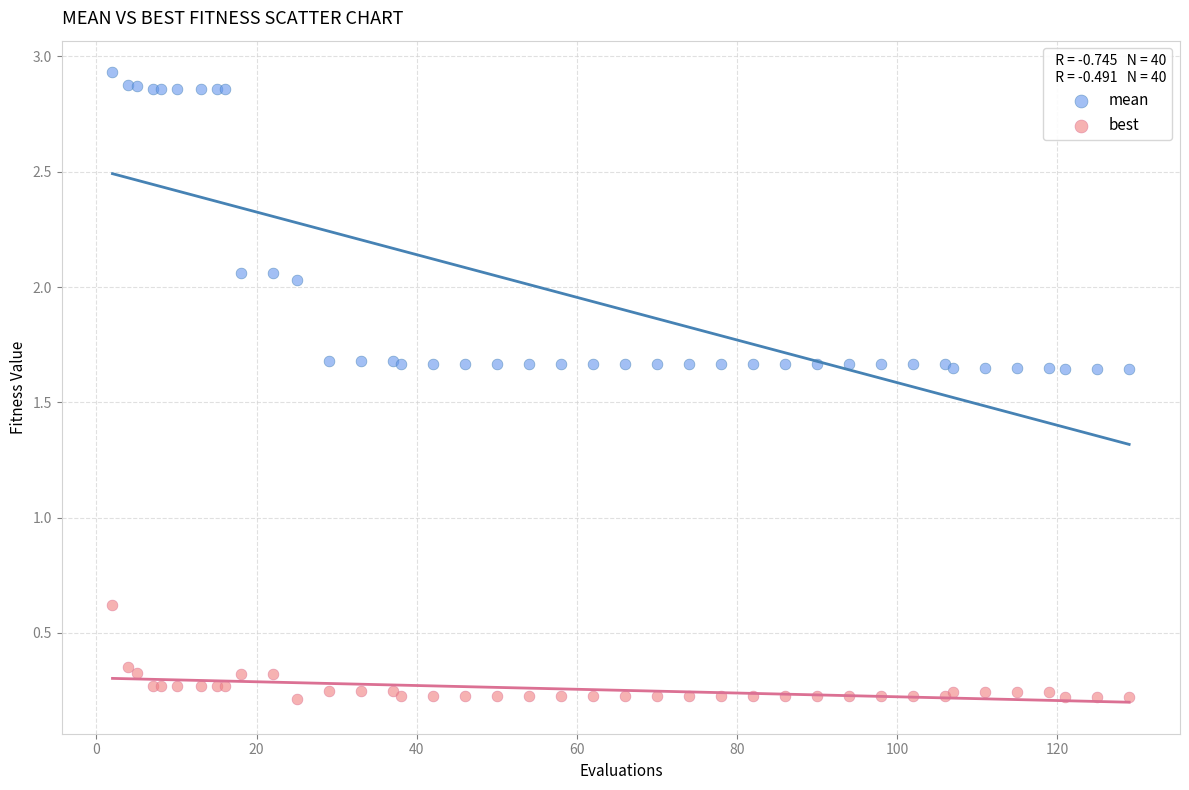

Which series reaches the maximum Y coordinate?

mean